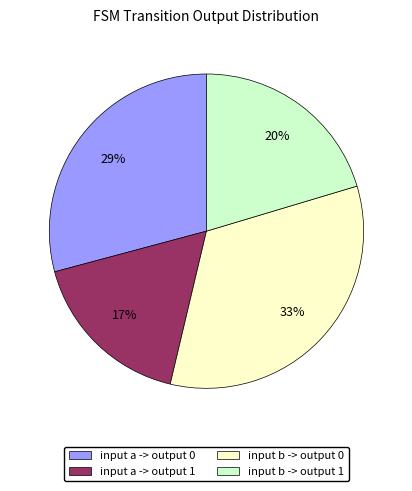

How many segments does this pie chart have?

4